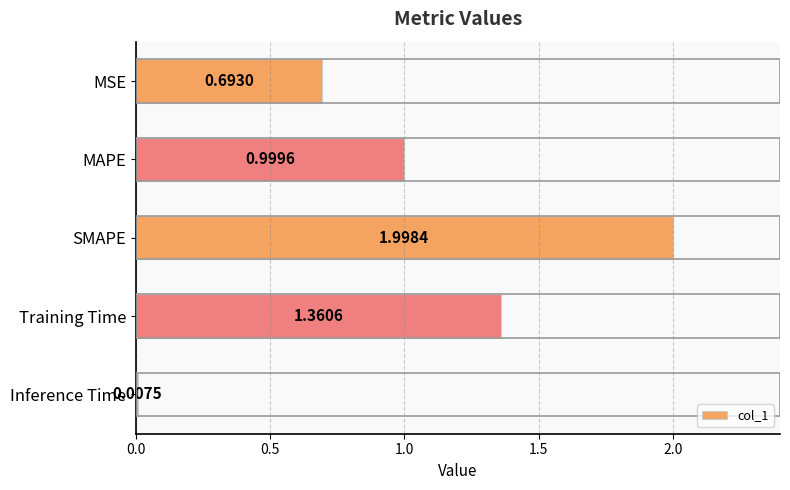

Rank the categories by value from highest to lowest.

SMAPE, Training Time, MAPE, MSE, Inference Time